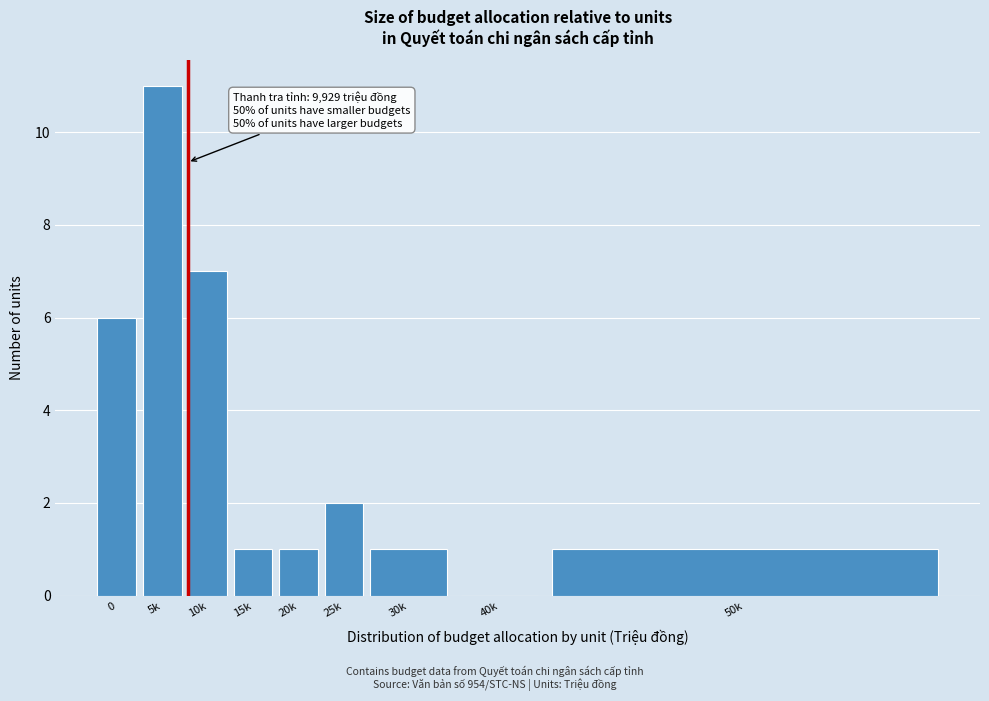

Reading right to left, extract all data points from this chart.

50k=1	40k=0	30k=1	25k=2	20k=1	15k=1	10k=7	5k=11	0=6